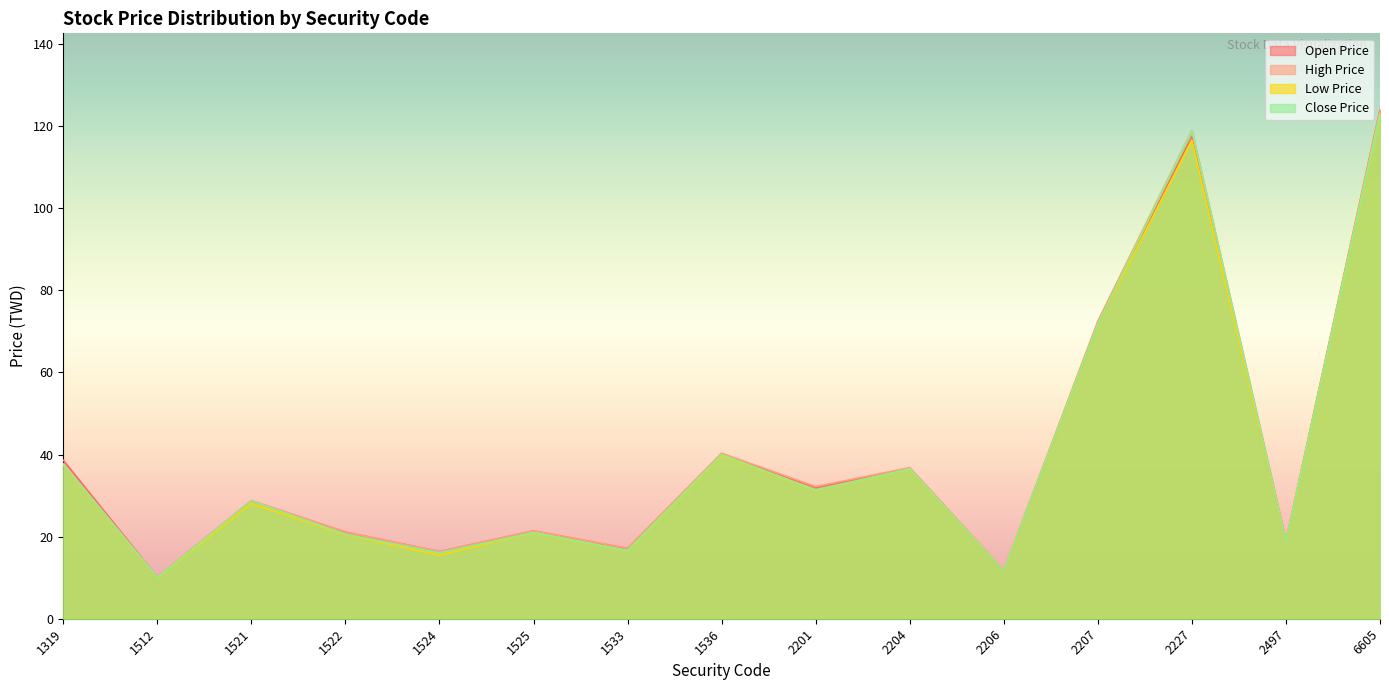

True or false: Open Price has a value of 13.9 at 1522.

False